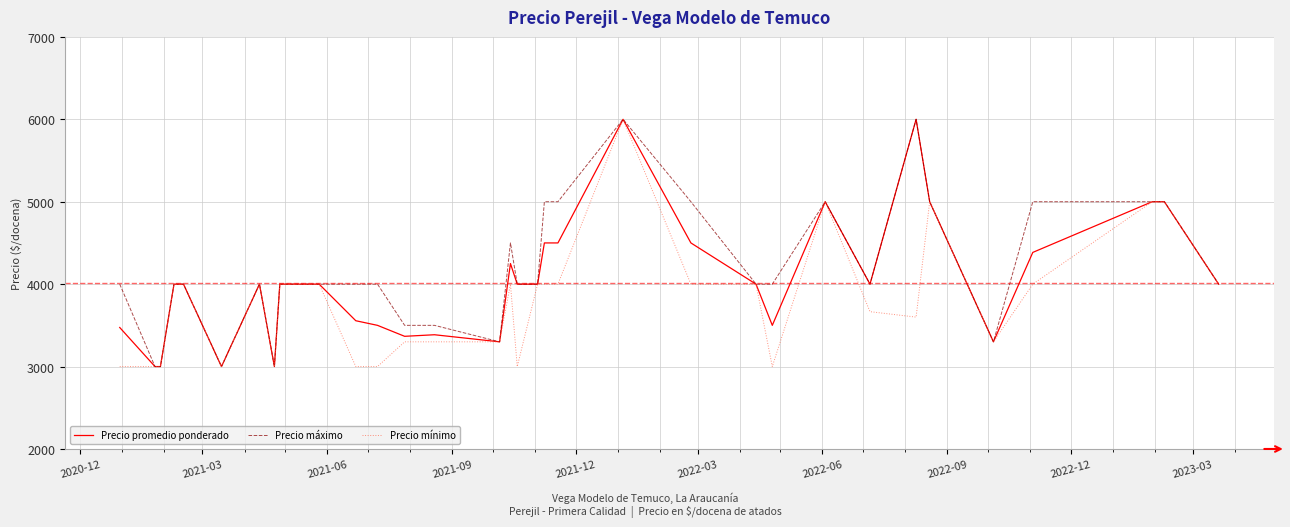

What is the maximum value for Precio promedio ponderado?

6000